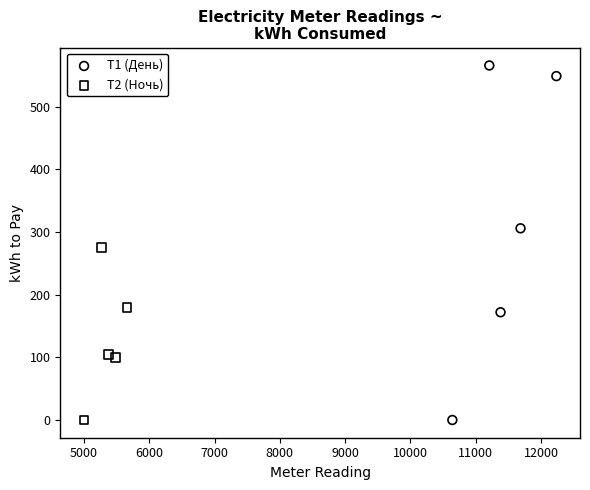

Which series contains the highest Y value?

Т1 (День)